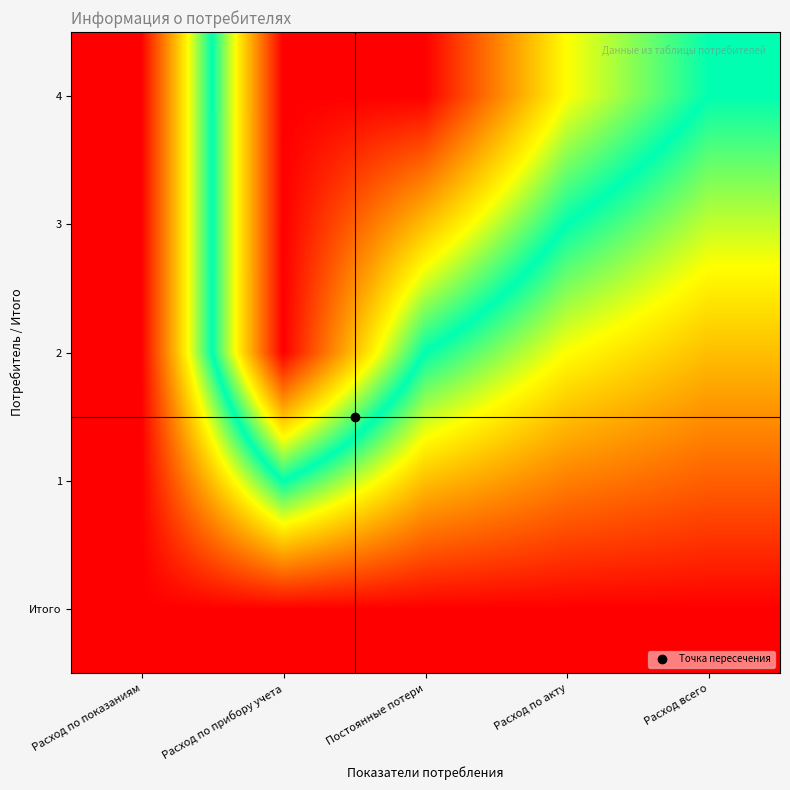

At which category does the chart reach its minimum across all series?

Расход по показаниям